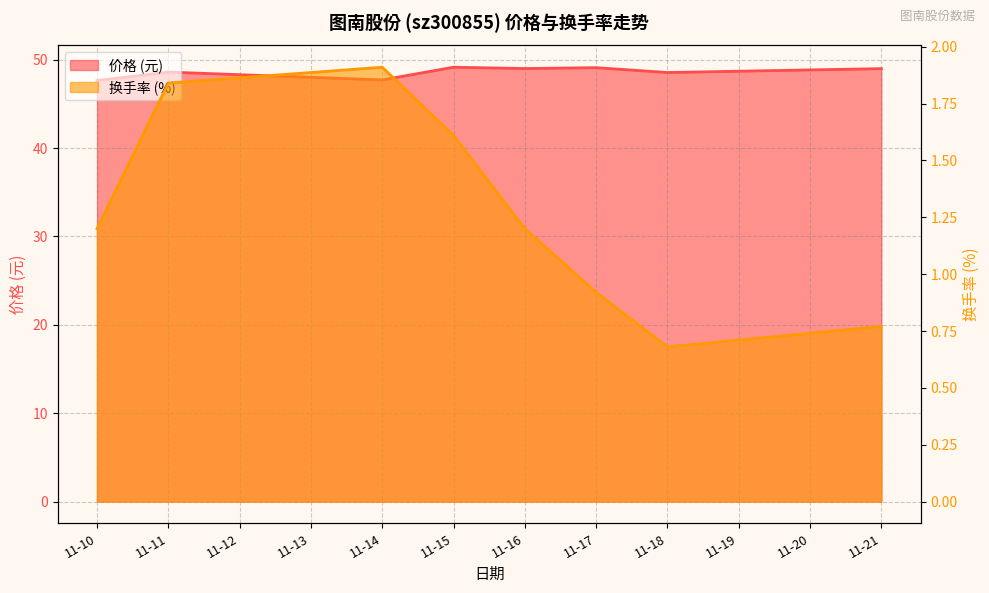

True or false: 价格 has a value of 47.7 at 11-14.

True